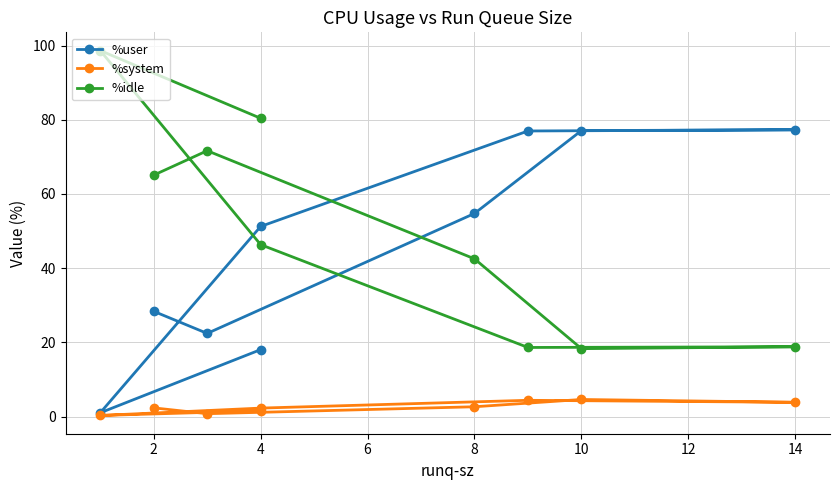

At how many categories does at least one series exceed 1?

9